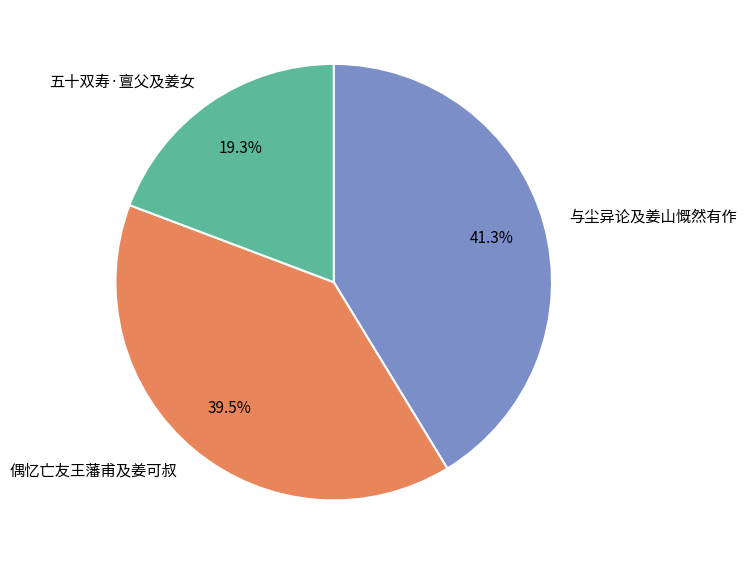

To the nearest percent, what is the combined percentage of 五十双寿·亶父及姜女 and 偶忆亡友王藩甫及姜可叔?

59%